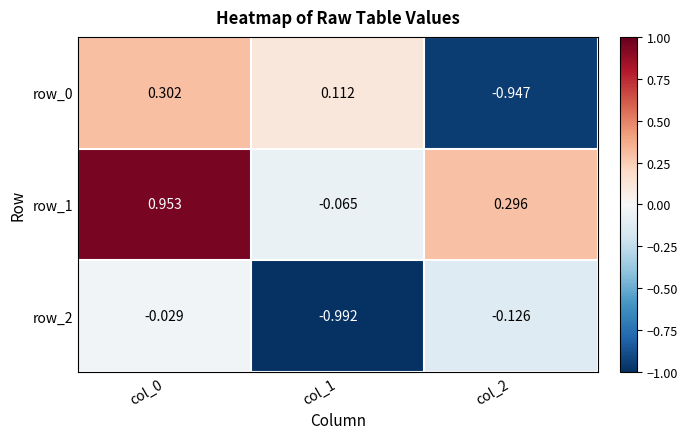

Is the value of row_0 at col_2 greater than the value of row_2 at col_1?

Yes